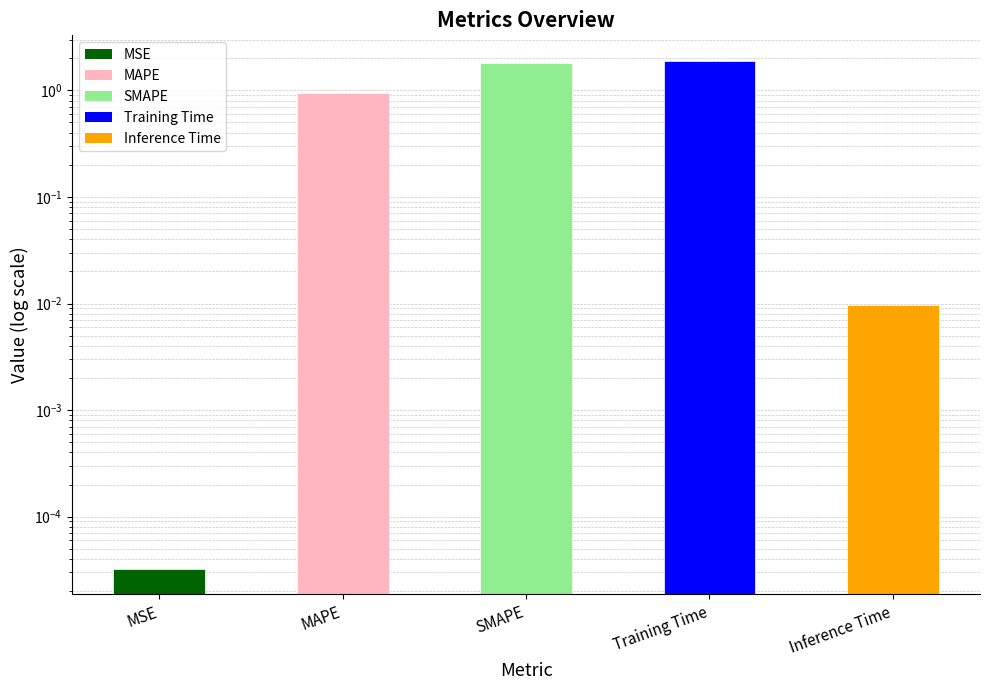

How many bars are there in total?

5